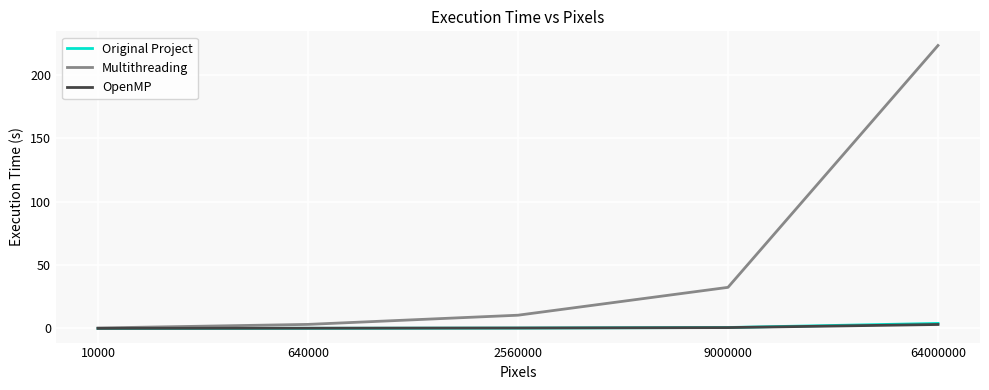

At which label is Multithreading closest to 111?

9000000